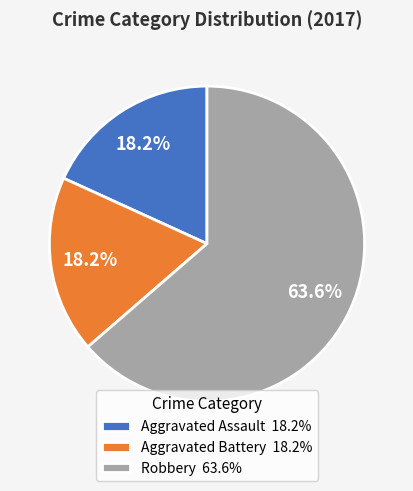

Does any single category account for the majority?

Yes